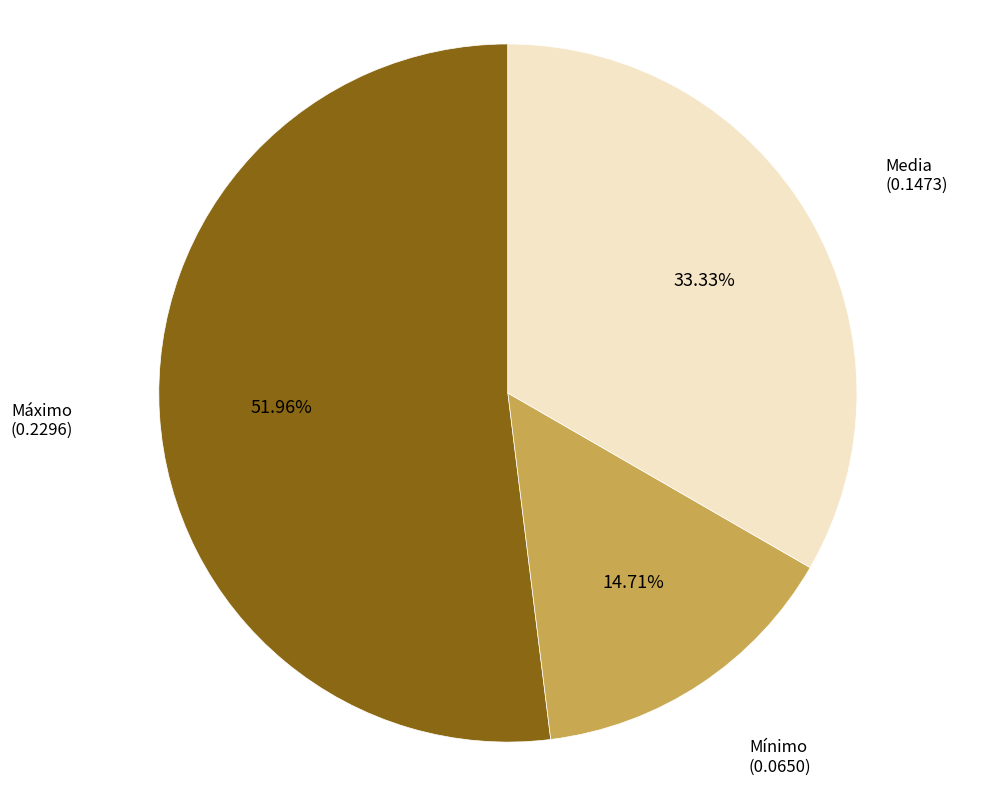

Is there any slice that represents more than half of the pie?

Yes